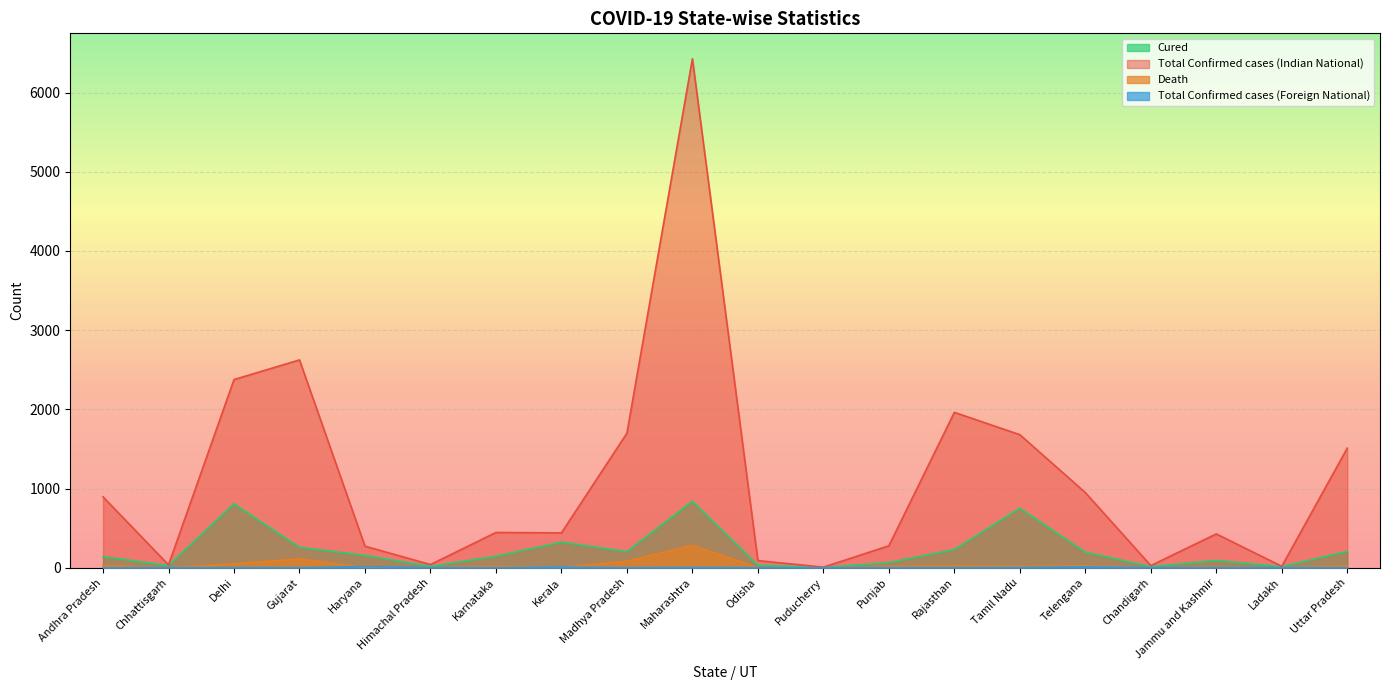

The value of Total Confirmed cases (Indian National) at Chandigarh is 14. True or false?

False